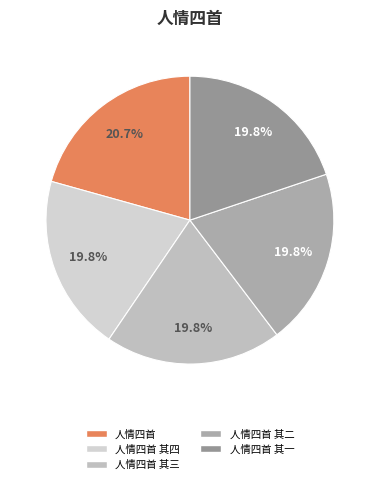

Which category has the biggest portion of the pie?

人情四首